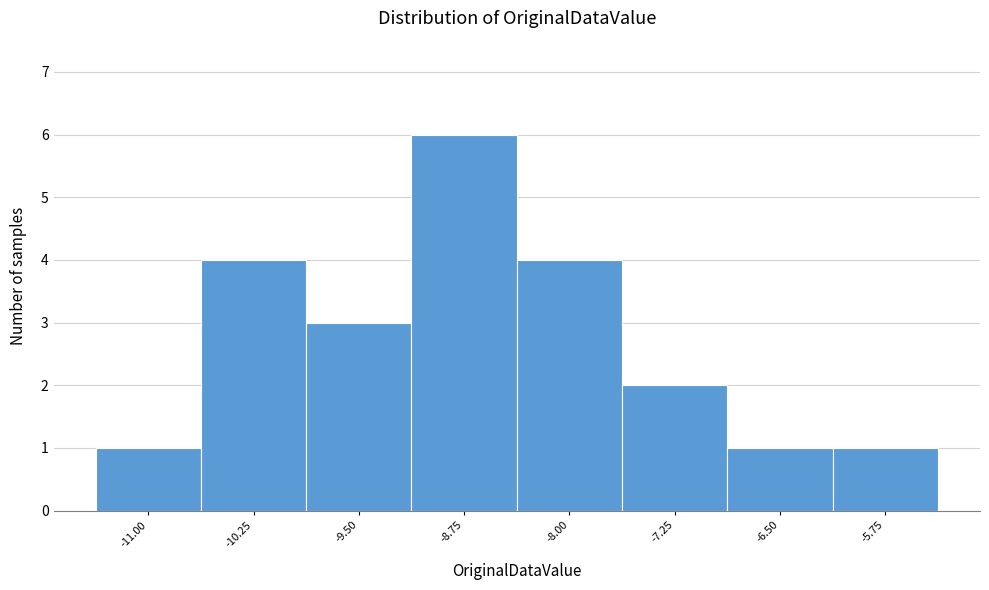

Reading left to right, what are all the values shown in this chart?

1	4	3	6	4	2	1	1